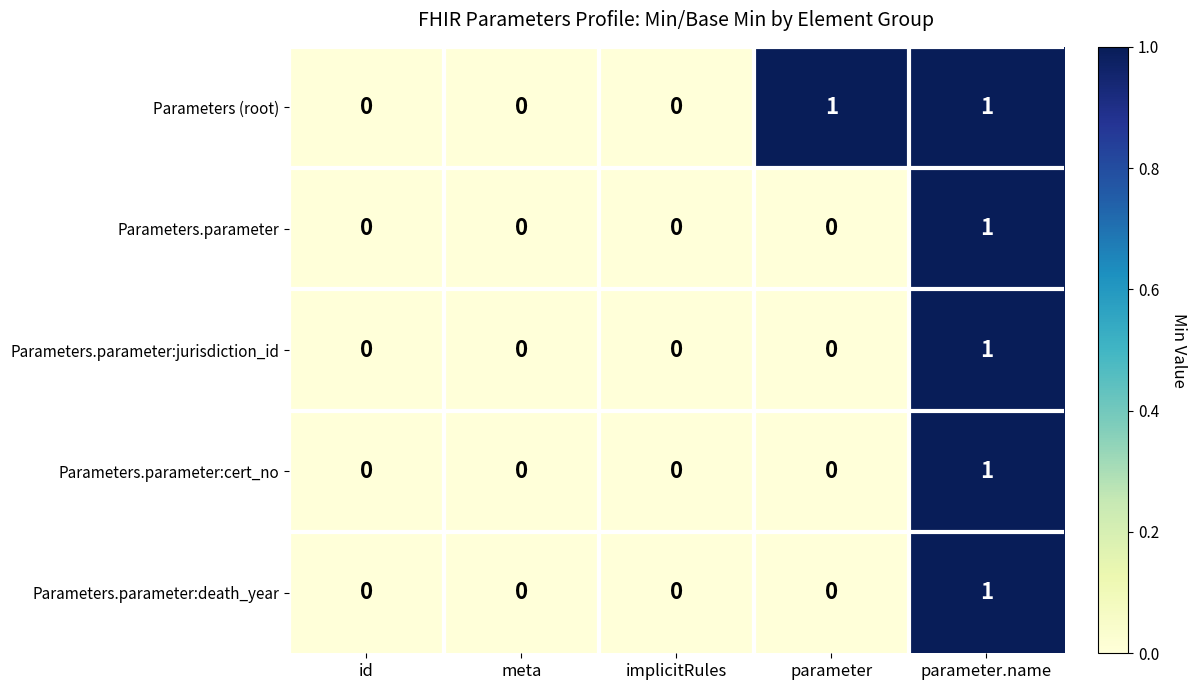

At which label does Parameters.parameter reach its peak?

parameter.name